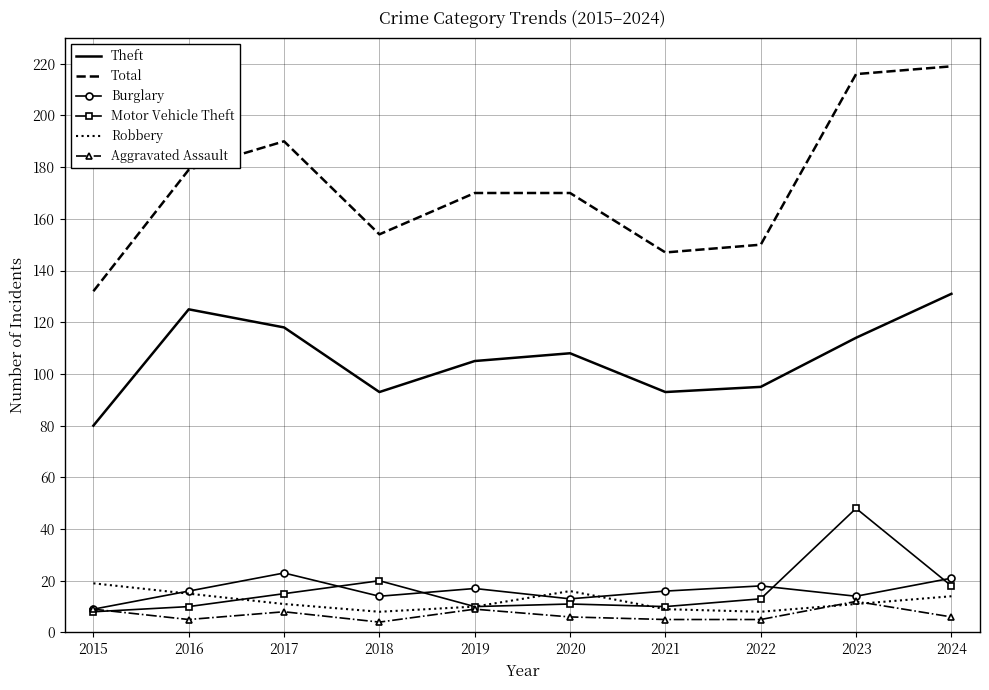

True or false: Theft has a value of 40 at 2020.

False